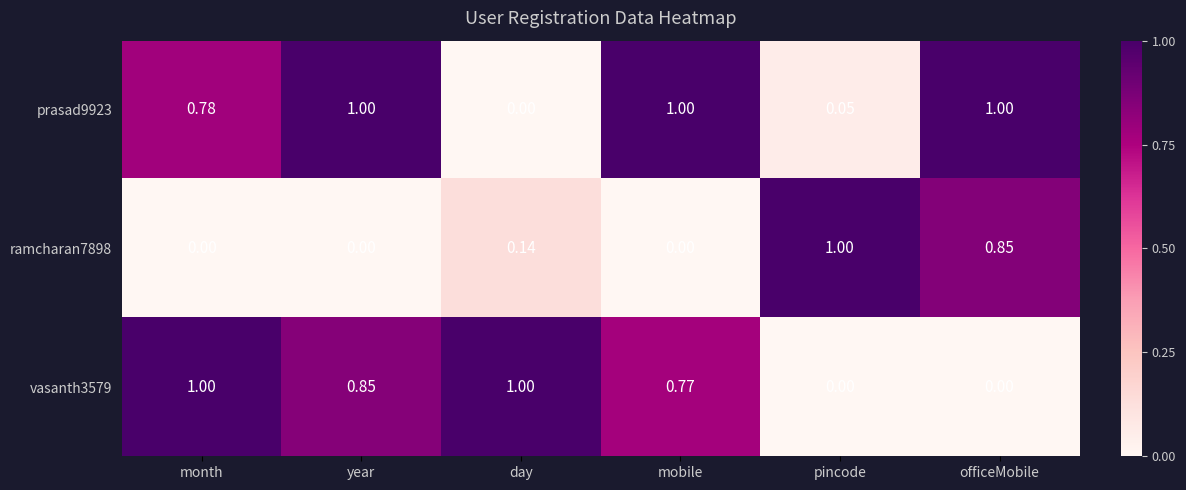

Where is prasad9923 nearest to the value 0?

day